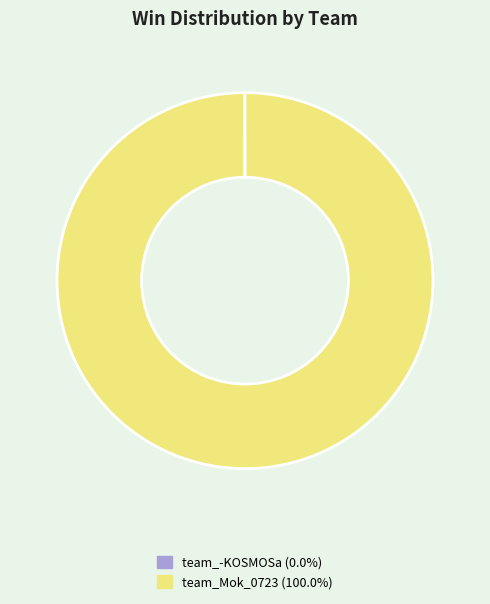

What is the largest slice in the pie chart?

team_Mok_0723